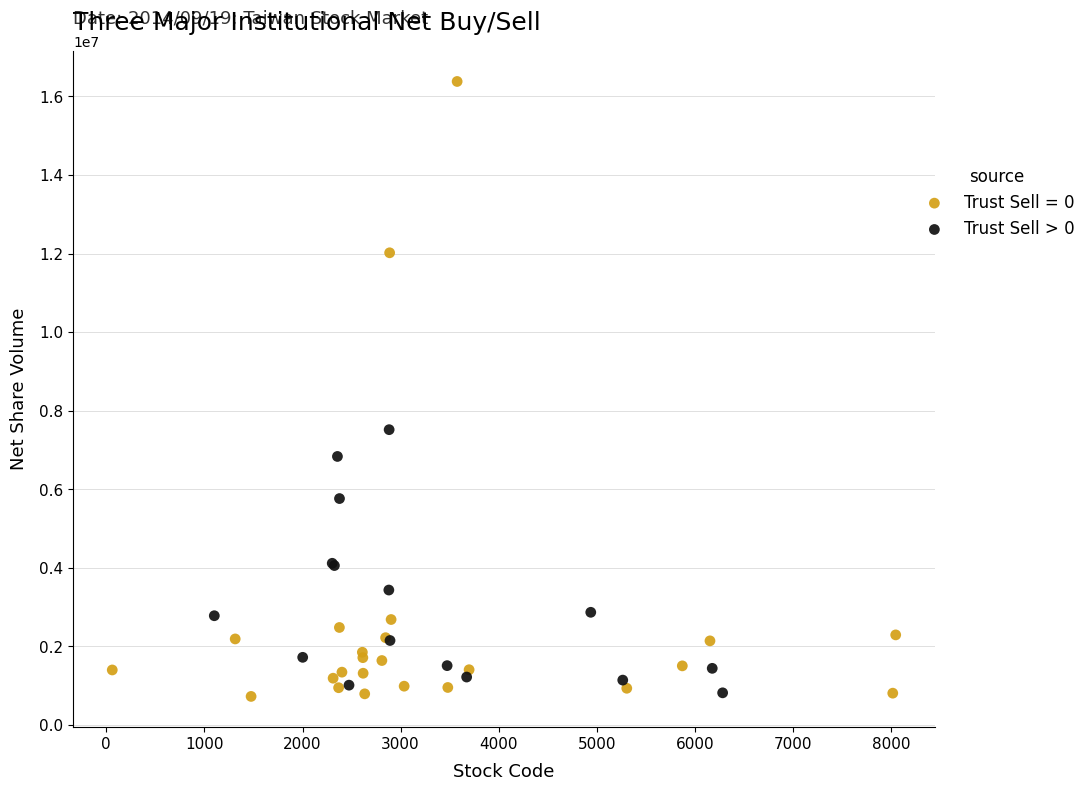

Which series has the widest spread of Y values?

Trust Sell = 0